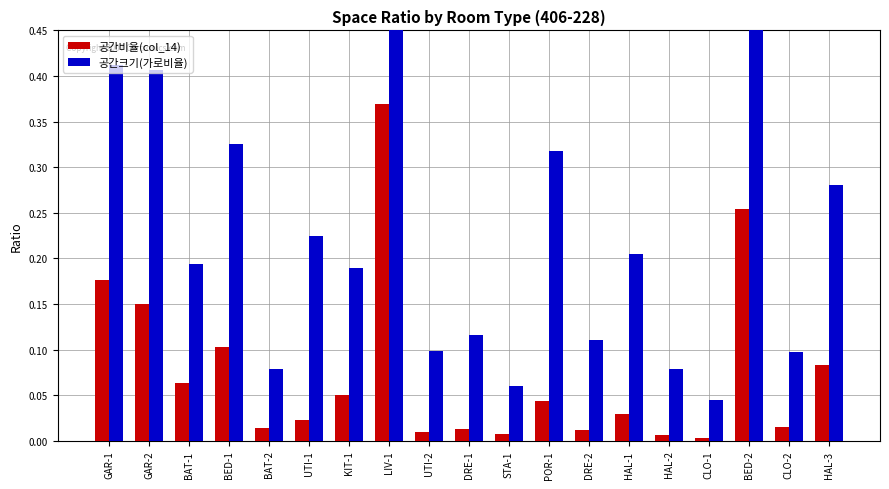

Which has a higher value, BED-1 or HAL-2?

BED-1